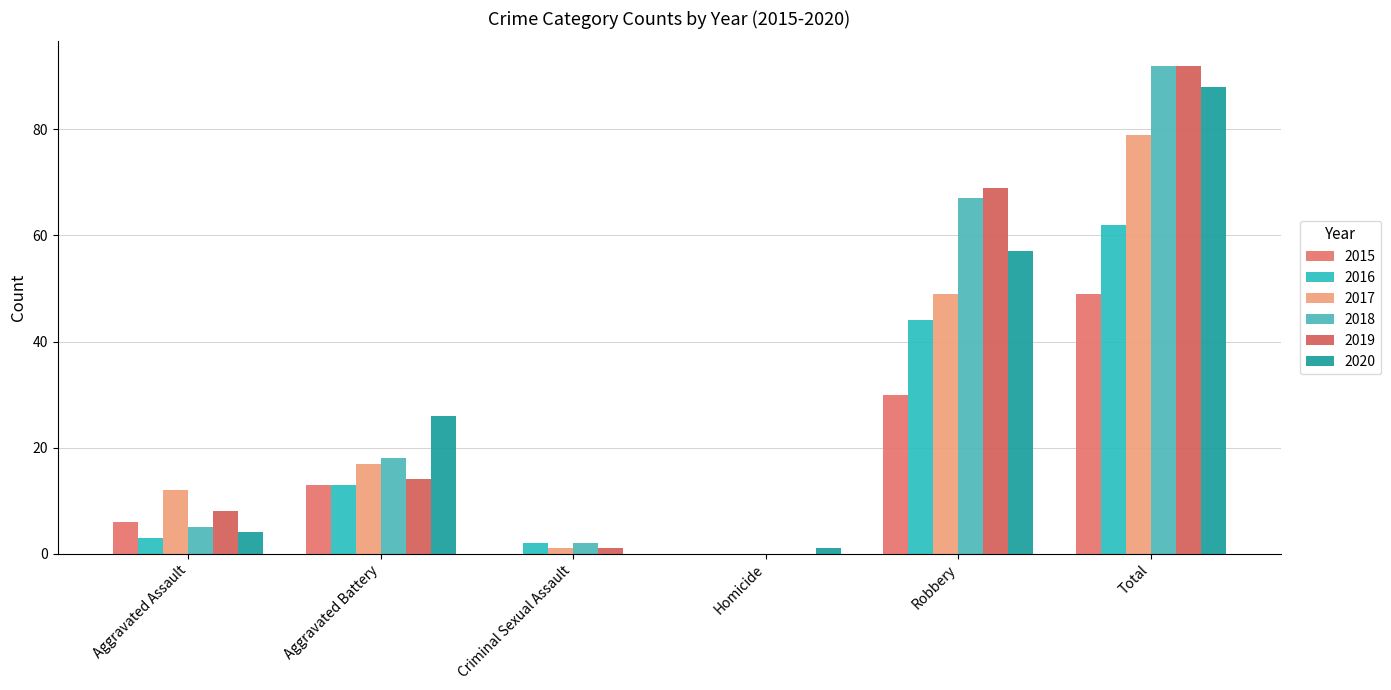

What is the difference between the maximum and second lowest values in the 2019 series?

91